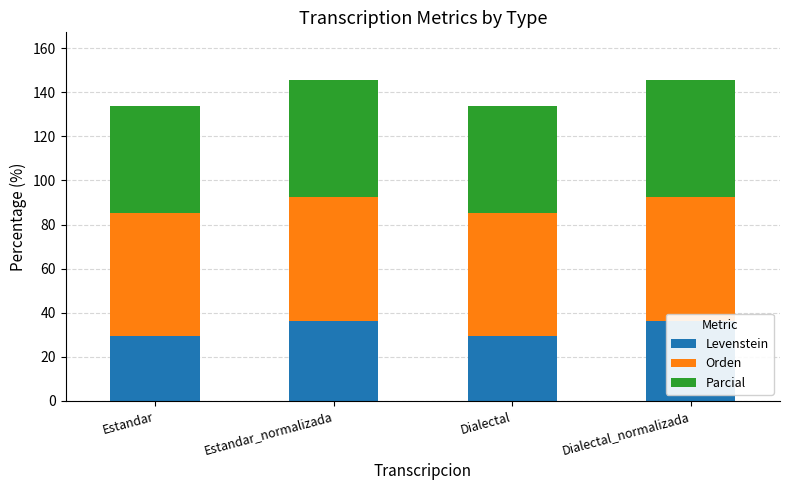

At which category is the sum across all series the highest?

Estandar_normalizada